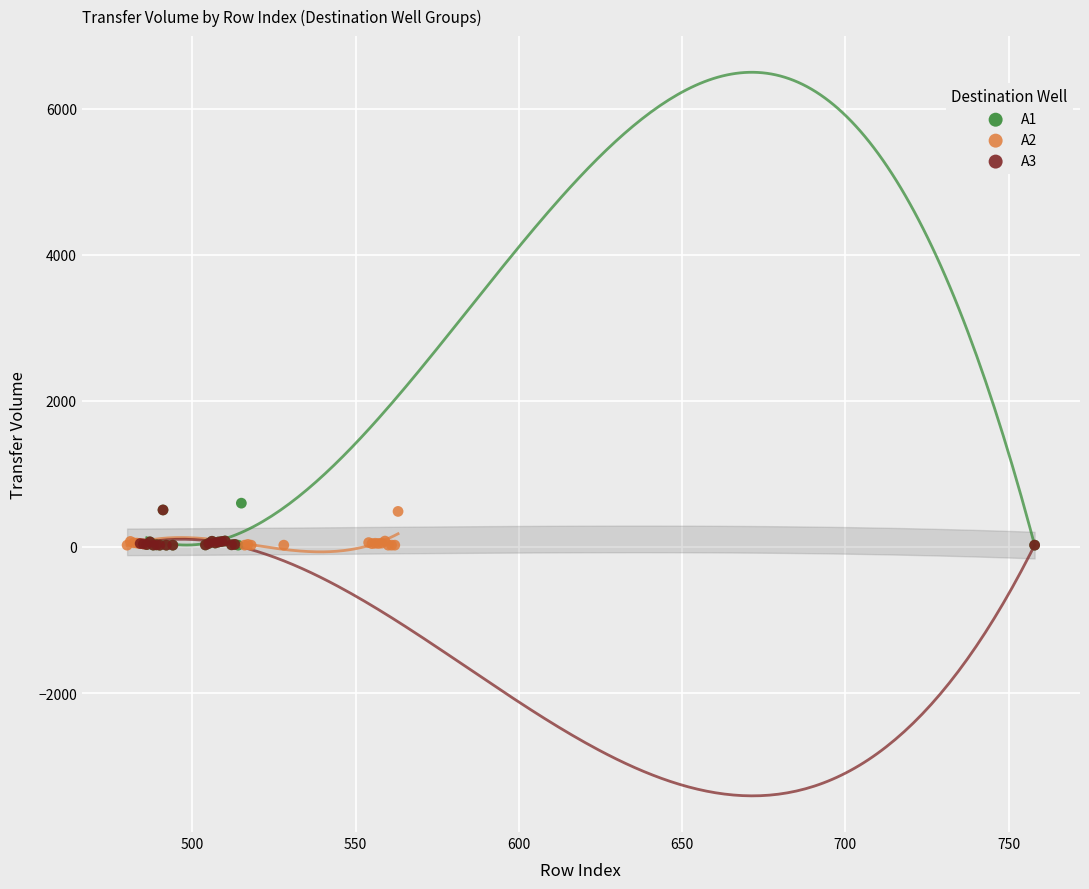

Which series has the largest Y range (max minus min)?

A1